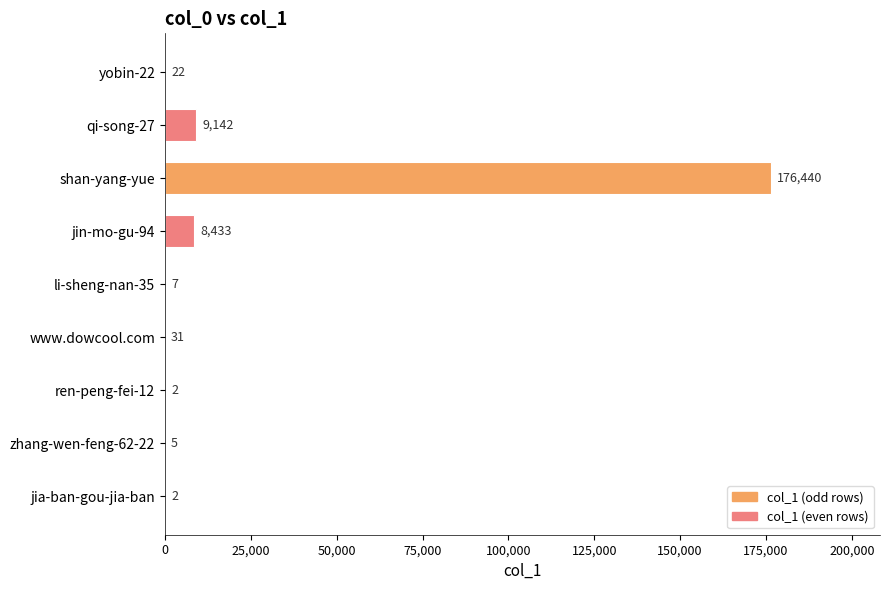

What is the sum of all values?

194084